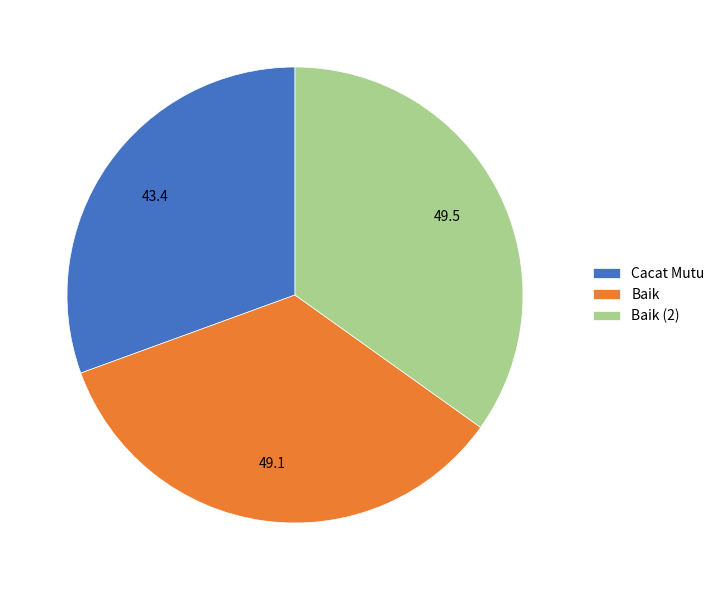

Which slice is the smallest?

Cacat Mutu